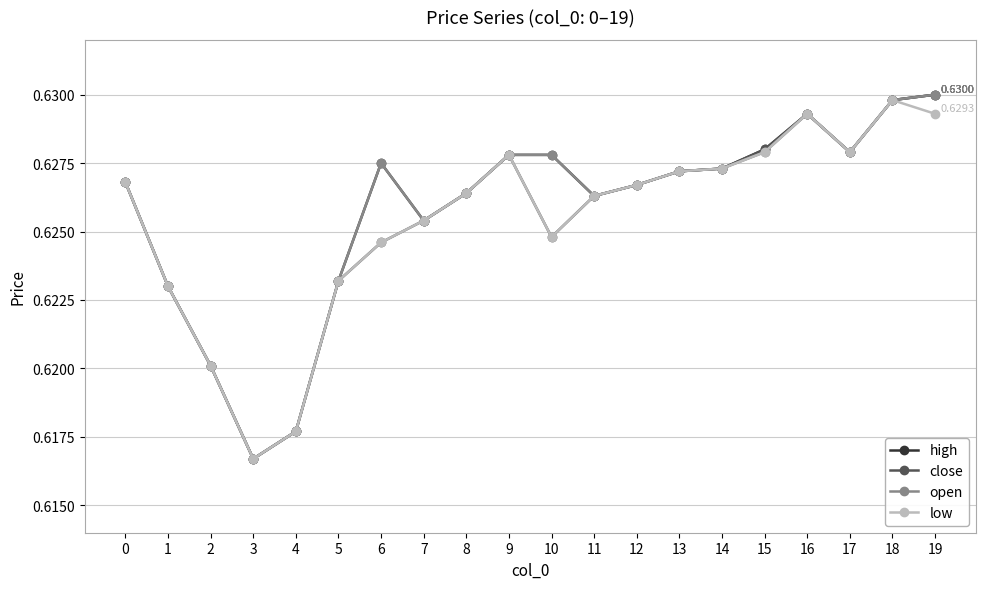

At which category does low reach its first local valley?

3